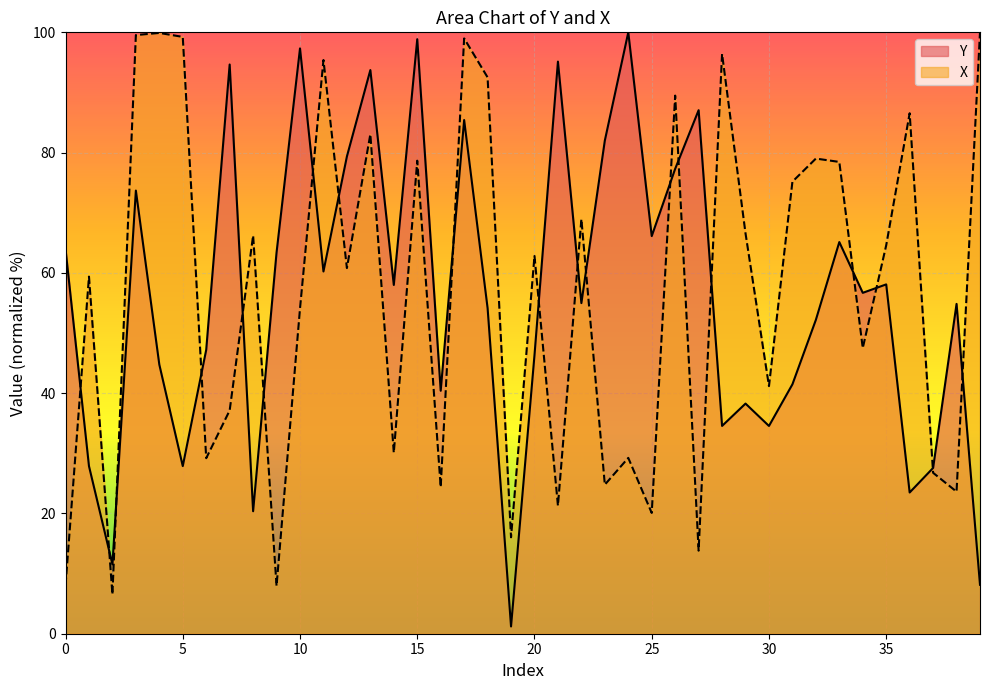

How many interior local peaks does the X series have?

14